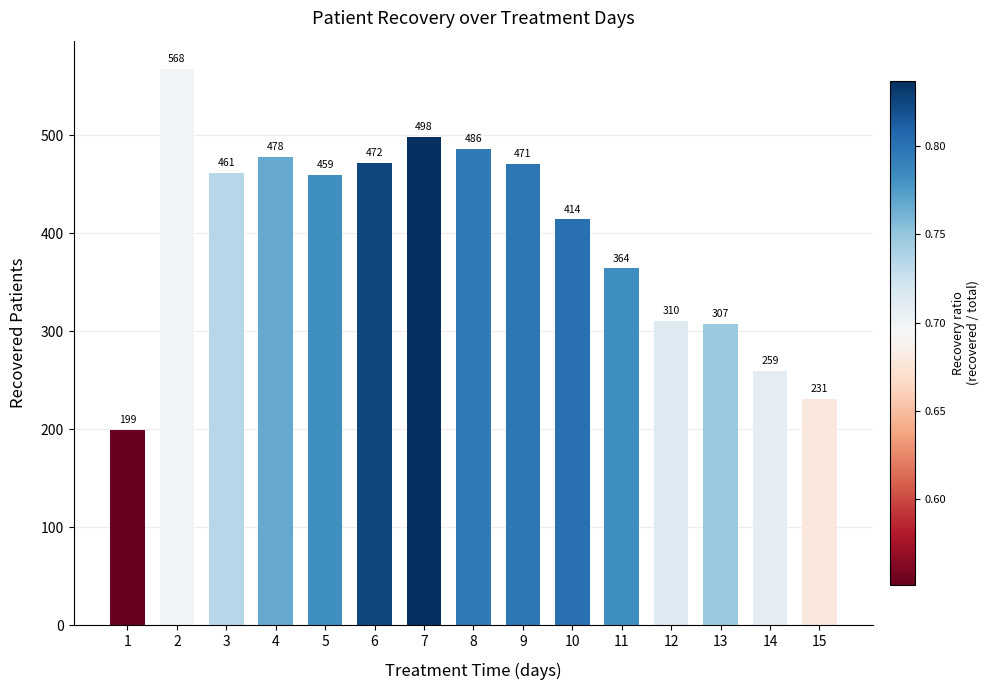

How many bars are there in total?

15